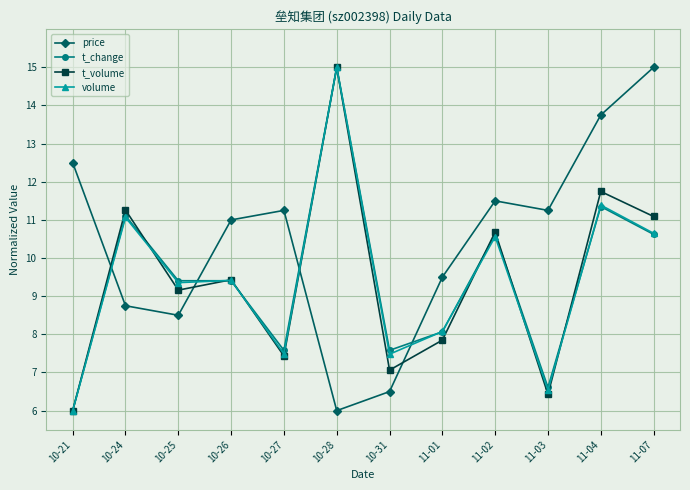

What is the minimum value for volume?

6.0